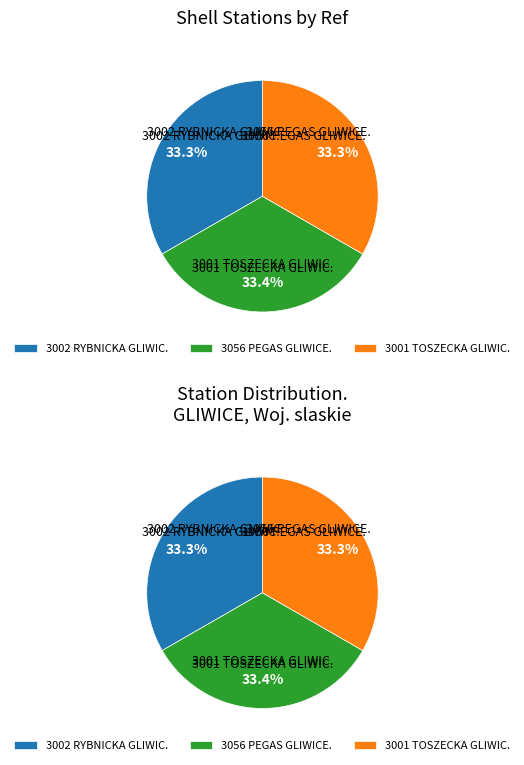

Count the number of slices in the pie.

3